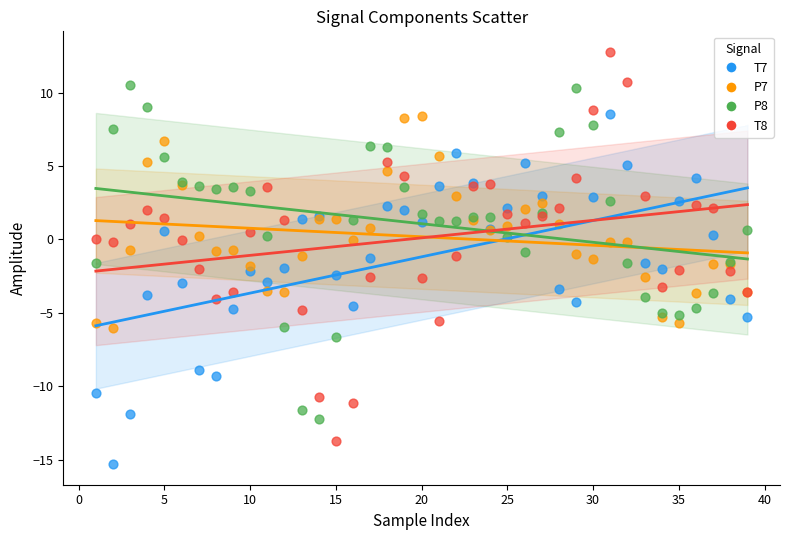

Which series has the largest Y range (max minus min)?

T8